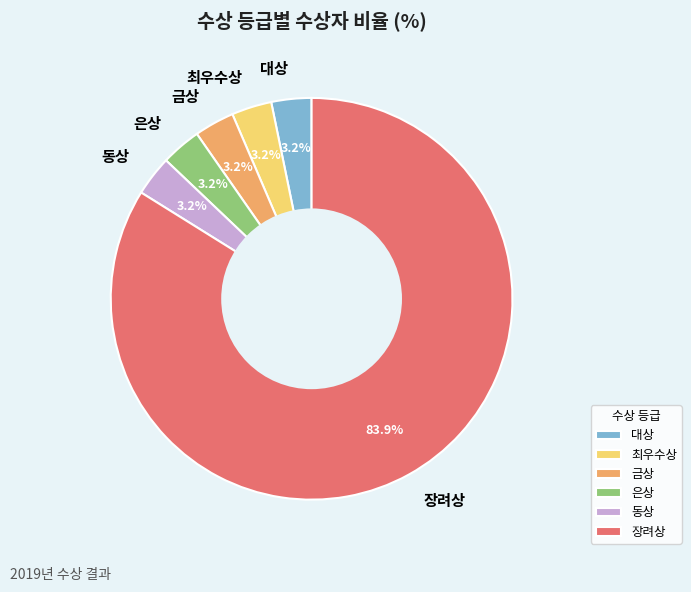

Does 동상 account for over 50% of the chart?

No